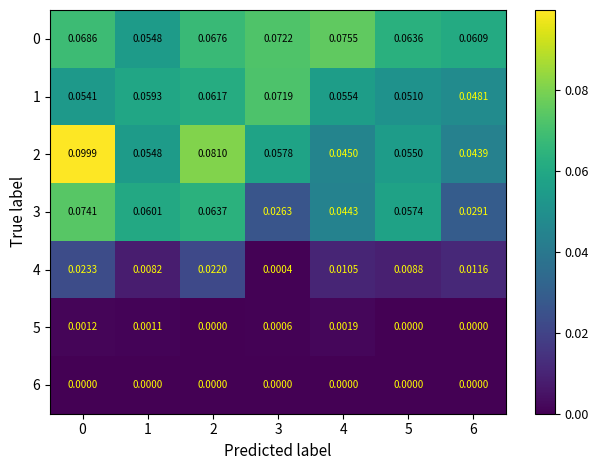

Is the value of 3 at 3 greater than the value of 1 at 3?

No